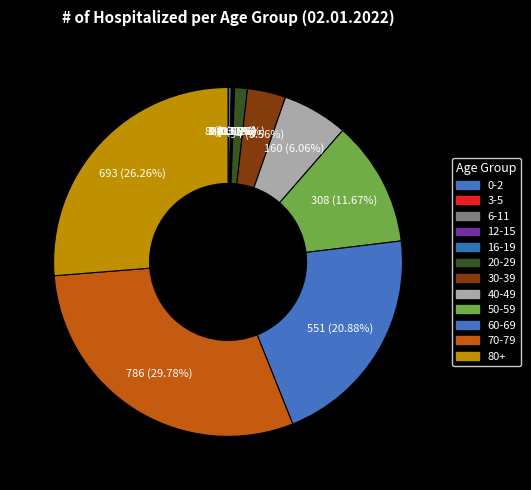

Is there a majority slice in this chart?

No